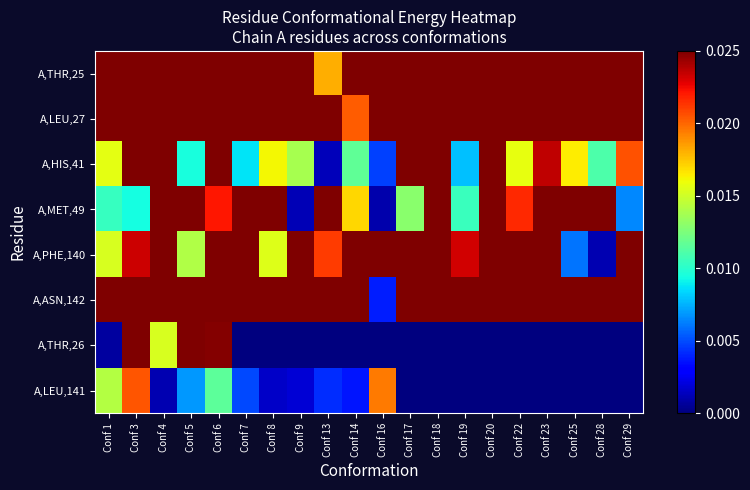

Reading right to left, list all the values displayed in this chart.

A,THR,25: Conf 29=0.1	Conf 28=0.1	Conf 25=0.1	Conf 23=0.1	Conf 22=0.0	Conf 20=0.1	Conf 19=0.1	Conf 18=0.1	Conf 17=0.1	Conf 16=0.1	Conf 14=0.1	Conf 13=0.0	Conf 9=0.1	Conf 8=0.0	Conf 7=0.1	Conf 6=0.1	Conf 5=0.1	Conf 4=0.1	Conf 3=0.0	Conf 1=0.0
A,LEU,27: Conf 29=0.2	Conf 28=0.3	Conf 25=0.2	Conf 23=0.1	Conf 22=0.2	Conf 20=0.1	Conf 19=0.2	Conf 18=0.2	Conf 17=0.2	Conf 16=0.2	Conf 14=0.0	Conf 13=0.2	Conf 9=0.3	Conf 8=0.1	Conf 7=0.2	Conf 6=0.2	Conf 5=0.1	Conf 4=0.2	Conf 3=0.1	Conf 1=0.0
A,HIS,41: Conf 29=0.0	Conf 28=0.0	Conf 25=0.0	Conf 23=0.0	Conf 22=0.0	Conf 20=0.0	Conf 19=0.0	Conf 18=0.1	Conf 17=0.1	Conf 16=0.0	Conf 14=0.0	Conf 13=0.0	Conf 9=0.0	Conf 8=0.0	Conf 7=0.0	Conf 6=0.0	Conf 5=0.0	Conf 4=0.0	Conf 3=0.0	Conf 1=0.0
A,MET,49: Conf 29=0.0	Conf 28=0.1	Conf 25=0.0	Conf 23=0.1	Conf 22=0.0	Conf 20=0.0	Conf 19=0.0	Conf 18=0.0	Conf 17=0.0	Conf 16=0.0	Conf 14=0.0	Conf 13=0.0	Conf 9=0.0	Conf 8=0.0	Conf 7=0.0	Conf 6=0.0	Conf 5=0.0	Conf 4=0.0	Conf 3=0.0	Conf 1=0.0
A,PHE,140: Conf 29=0.1	Conf 28=0.0	Conf 25=0.0	Conf 23=0.1	Conf 22=0.1	Conf 20=0.1	Conf 19=0.0	Conf 18=0.0	Conf 17=0.1	Conf 16=0.1	Conf 14=0.1	Conf 13=0.0	Conf 9=0.0	Conf 8=0.0	Conf 7=0.0	Conf 6=0.1	Conf 5=0.0	Conf 4=0.0	Conf 3=0.0	Conf 1=0.0
A,ASN,142: Conf 29=0.1	Conf 28=0.1	Conf 25=0.2	Conf 23=0.0	Conf 22=0.2	Conf 20=0.0	Conf 19=0.1	Conf 18=0.1	Conf 17=0.0	Conf 16=0.0	Conf 14=0.1	Conf 13=0.0	Conf 9=0.1	Conf 8=0.0	Conf 7=0.1	Conf 6=0.1	Conf 5=0.0	Conf 4=0.1	Conf 3=0.0	Conf 1=0.1
A,THR,26: Conf 29=0.0	Conf 28=0.0	Conf 25=0.0	Conf 23=0.0	Conf 22=0.0	Conf 20=0.0	Conf 19=0.0	Conf 18=0.0	Conf 17=0.0	Conf 16=0.0	Conf 14=0.0	Conf 13=0.0	Conf 9=0.0	Conf 8=0.0	Conf 7=0.0	Conf 6=0.0	Conf 5=0.1	Conf 4=0.0	Conf 3=0.1	Conf 1=0.0
A,LEU,141: Conf 29=0.0	Conf 28=0.0	Conf 25=0.0	Conf 23=0.0	Conf 22=0.0	Conf 20=0.0	Conf 19=0.0	Conf 18=0.0	Conf 17=0.0	Conf 16=0.0	Conf 14=0.0	Conf 13=0.0	Conf 9=0.0	Conf 8=0.0	Conf 7=0.0	Conf 6=0.0	Conf 5=0.0	Conf 4=0.0	Conf 3=0.0	Conf 1=0.0